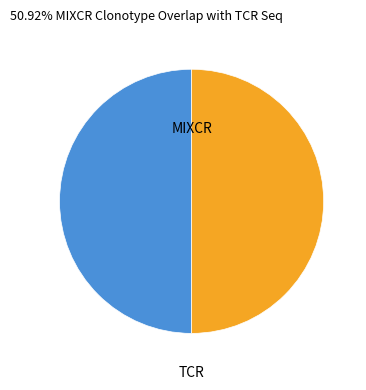

How many slices are in this pie chart?

2